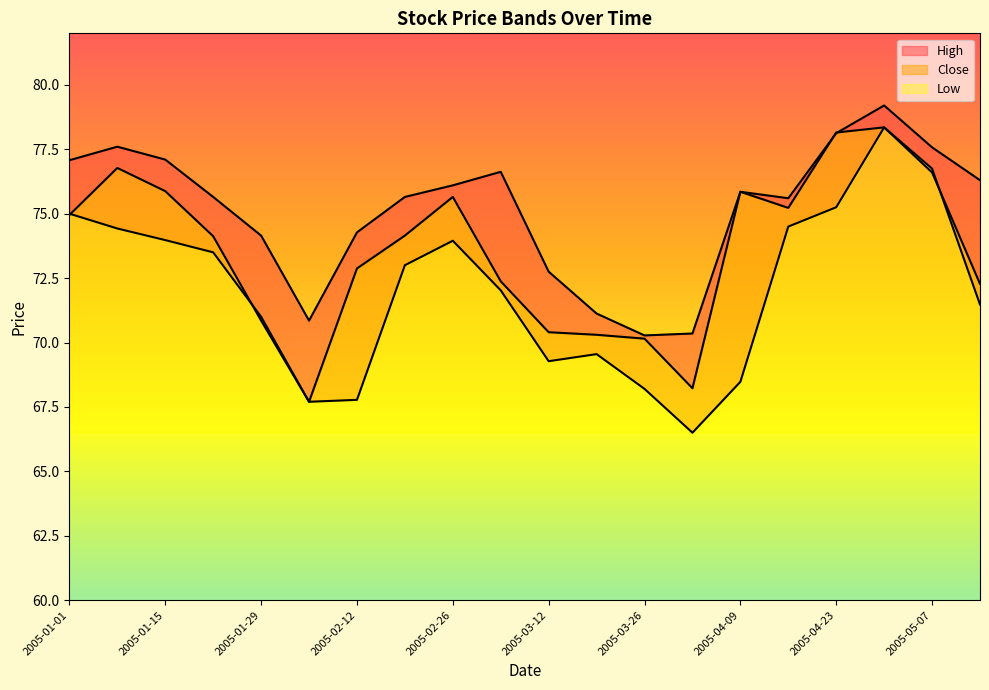

How many values in the High series exceed 75?

13